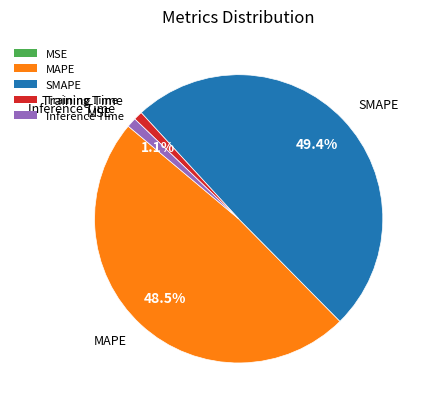

Which slice is the largest?

SMAPE